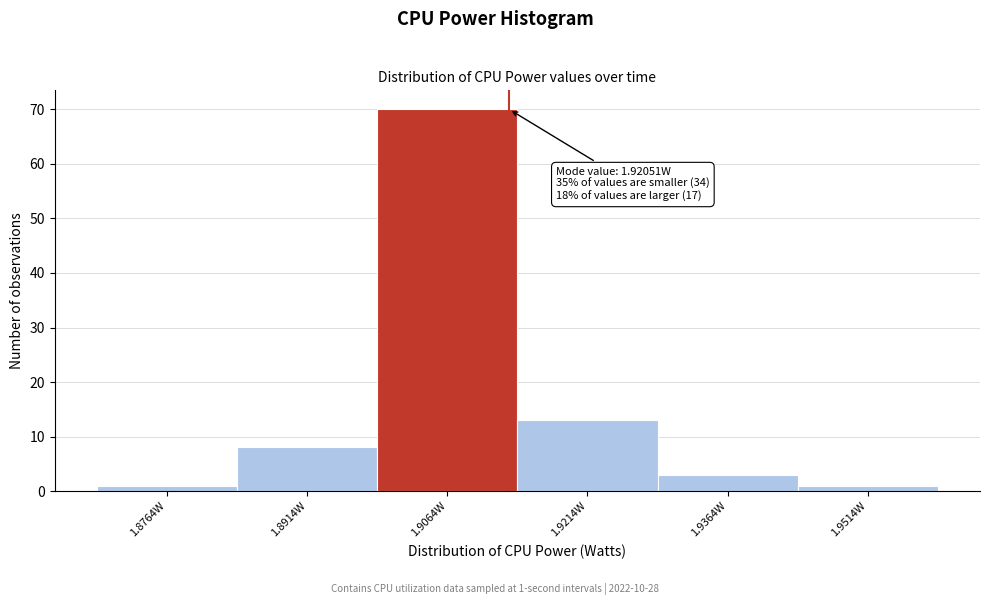

Reading left to right, extract all data points from this chart.

1	8	70	13	3	1